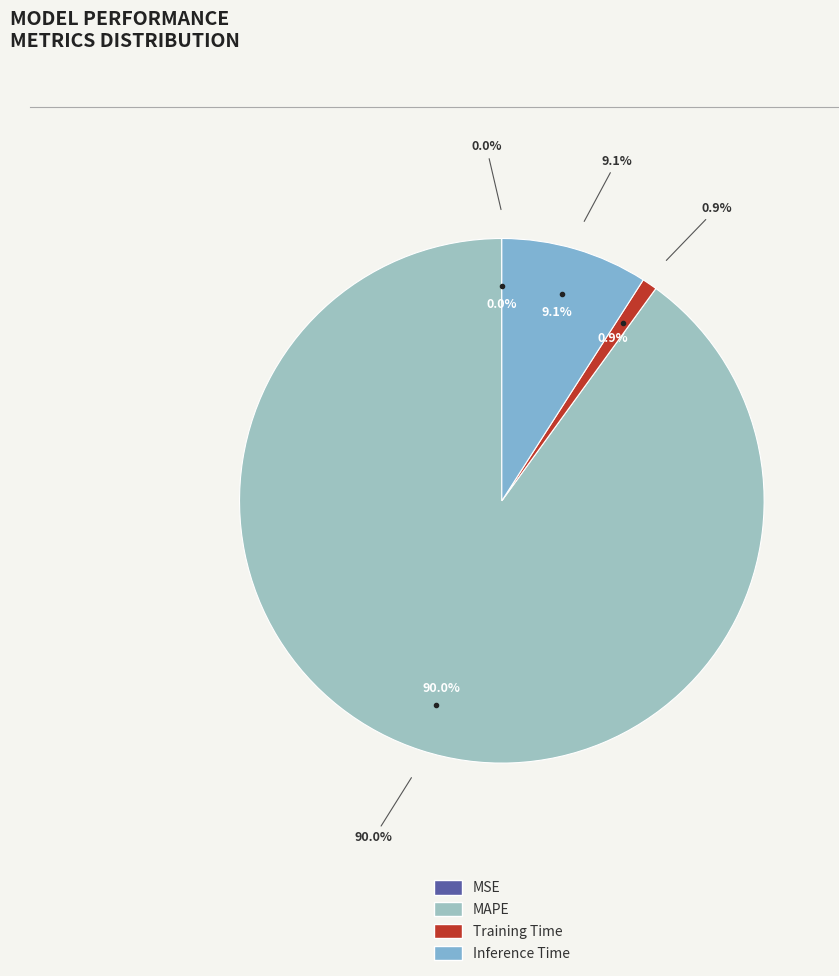

Which slice is the largest?

MAPE